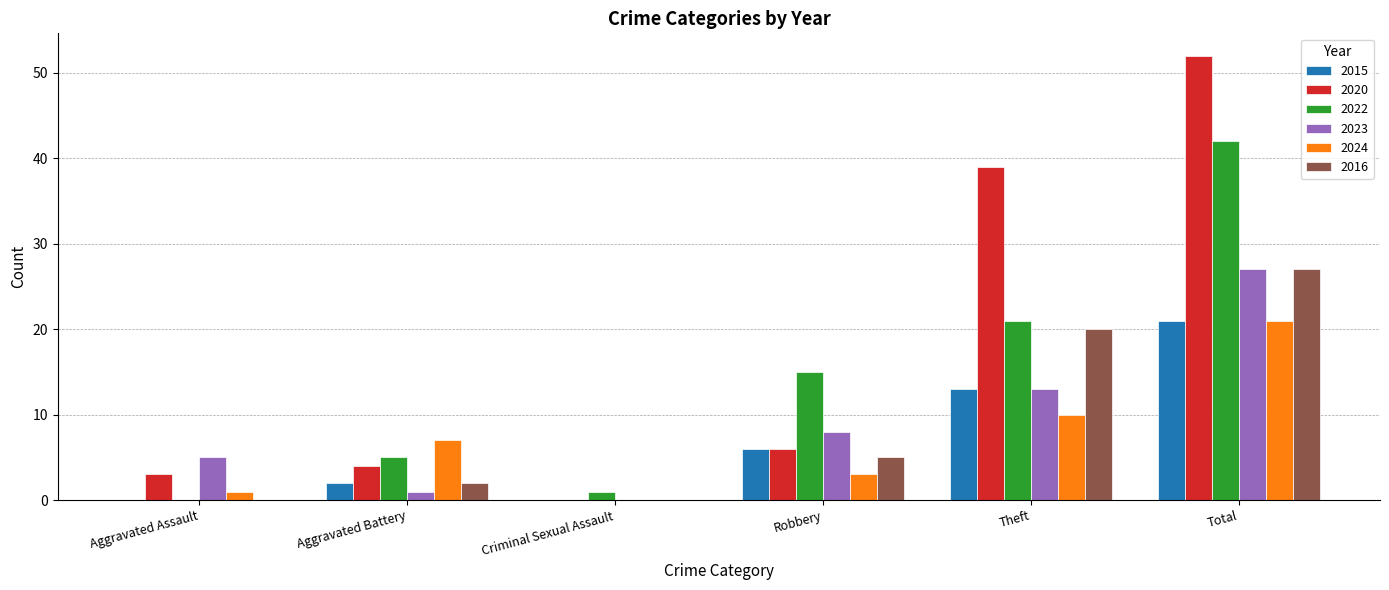

What is the total value across all series at Criminal Sexual Assault?

1